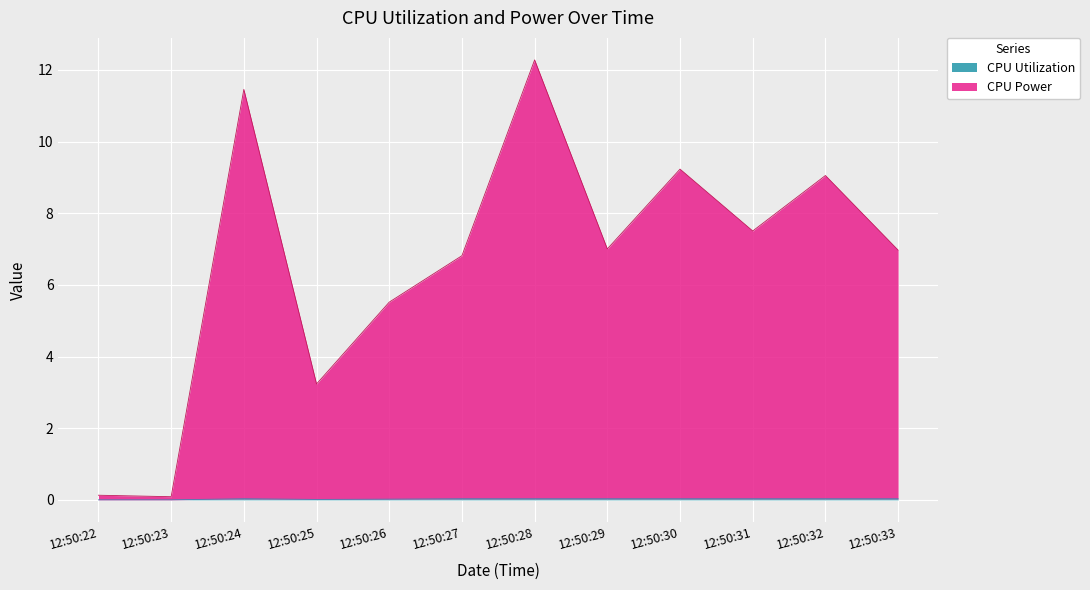

List the series in order of their peak value, lowest first.

CPU Utilization, CPU Power